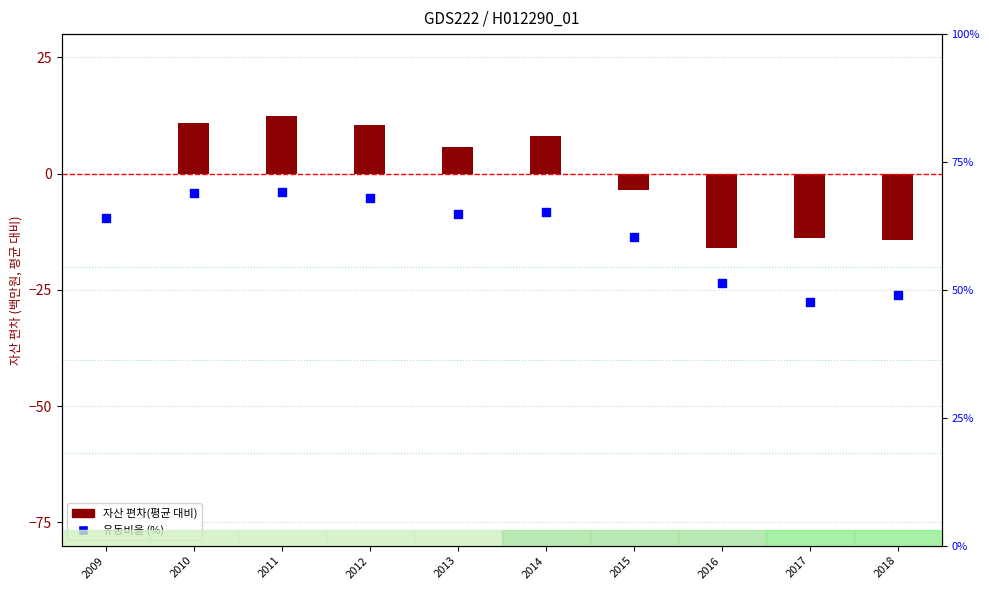

Which series has the largest total across all categories?

유동비율 (%)